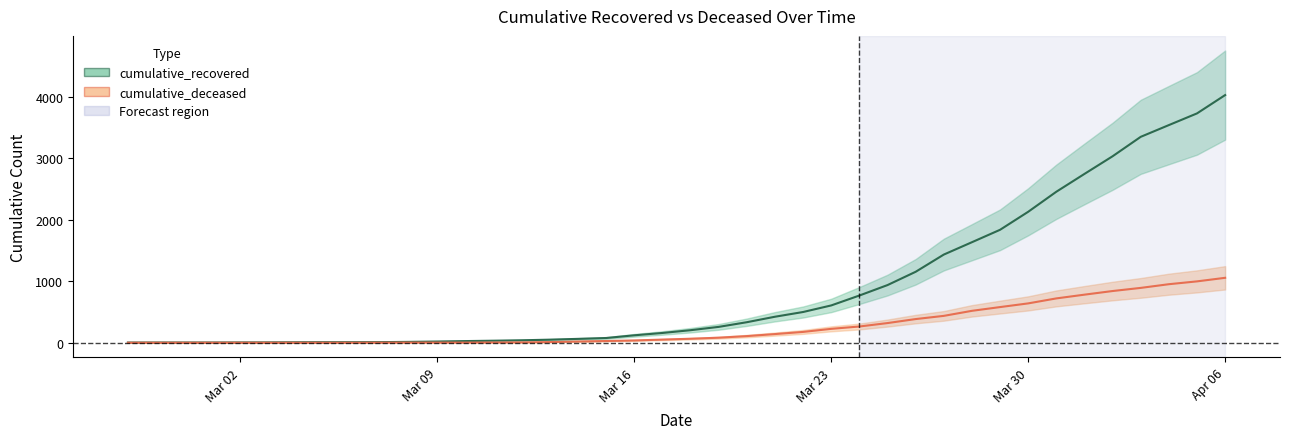

How many lines are shown in the chart?

2